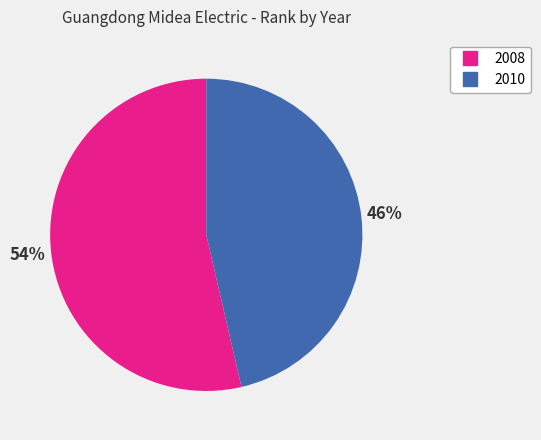

Rank the categories by value from highest to lowest.

2008, 2010